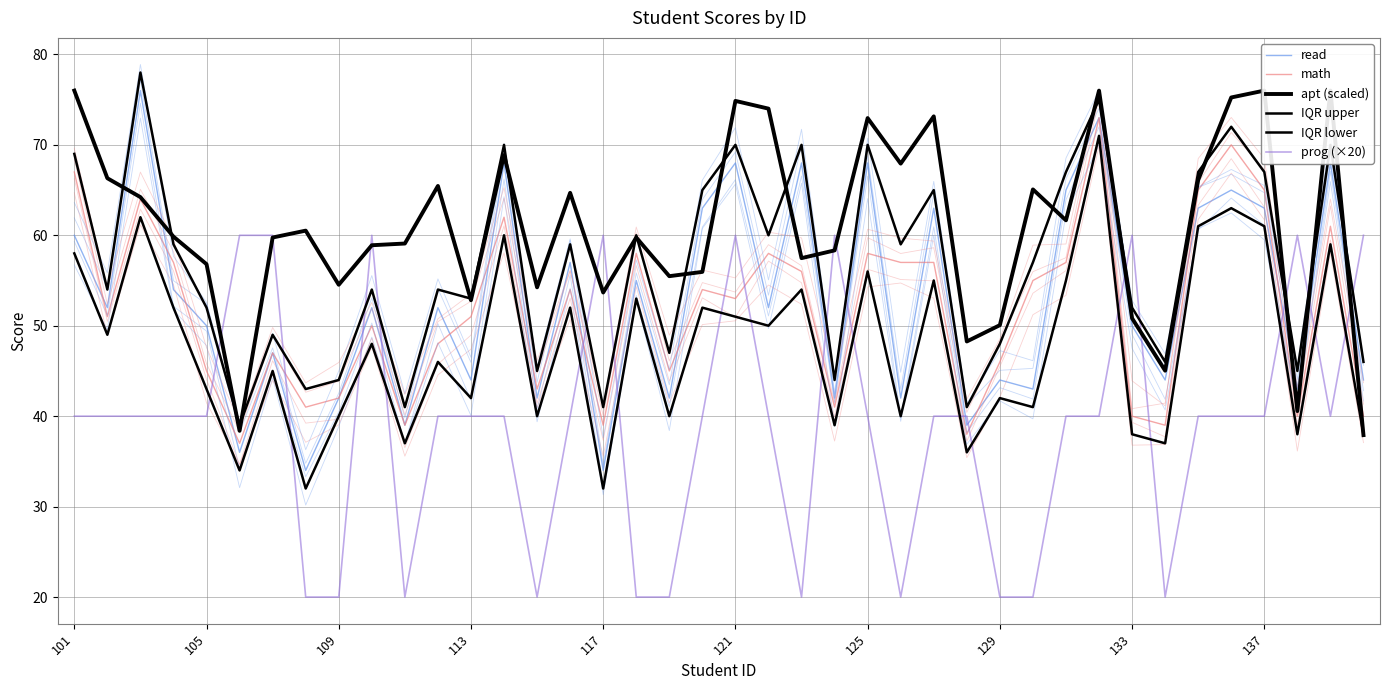

What is the difference between the highest and lowest values at 34?

27.0